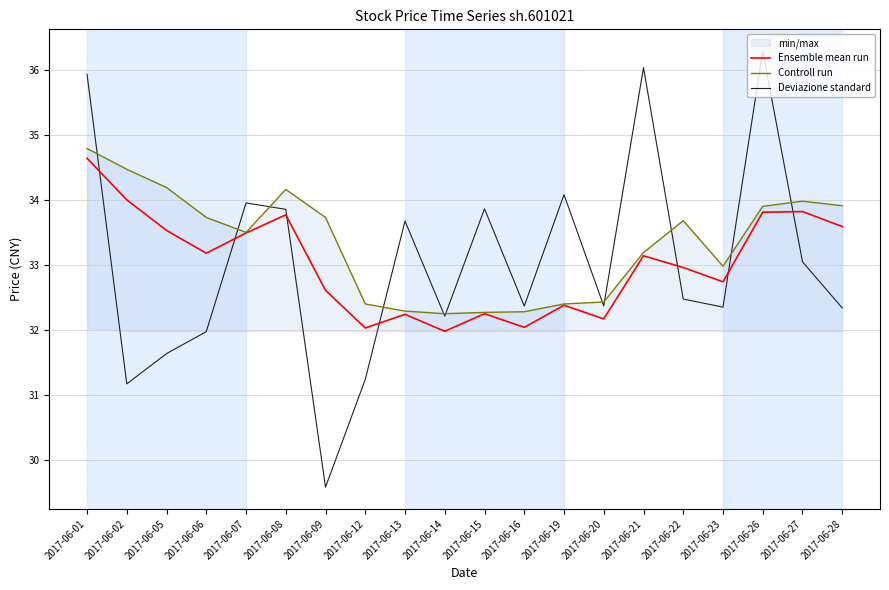

How many values in the Deviazione standard series exceed 32?

15